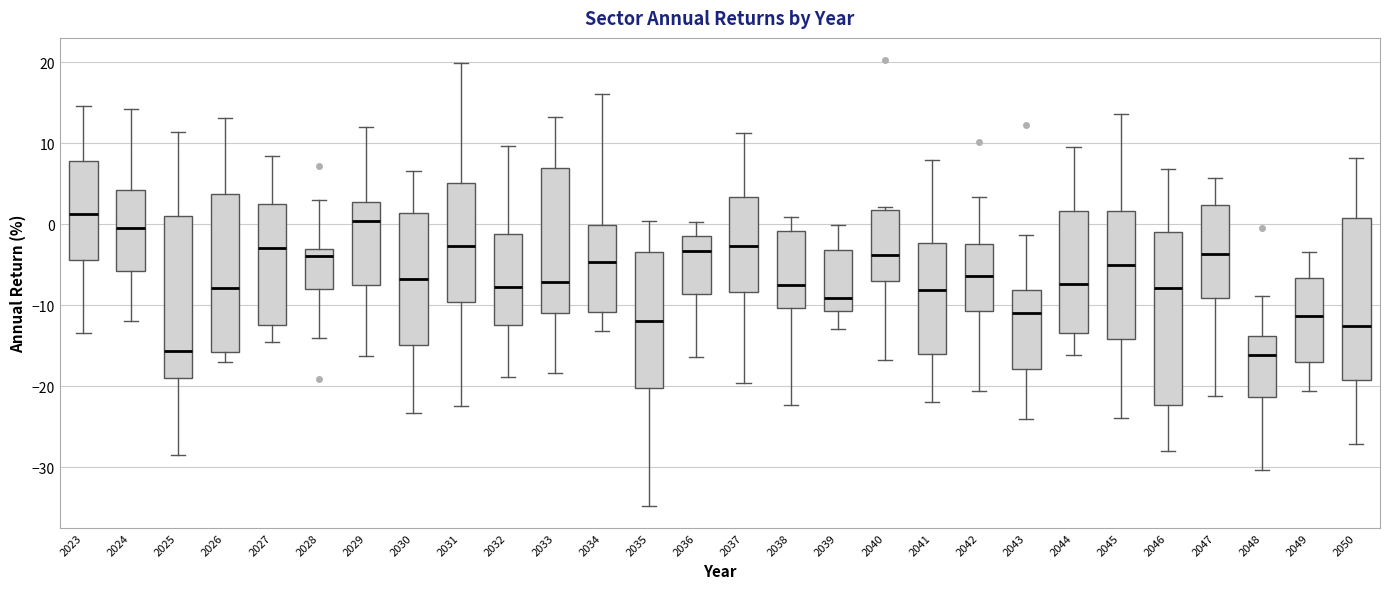

Which box is the tallest, from its lower edge to its upper edge?

2046